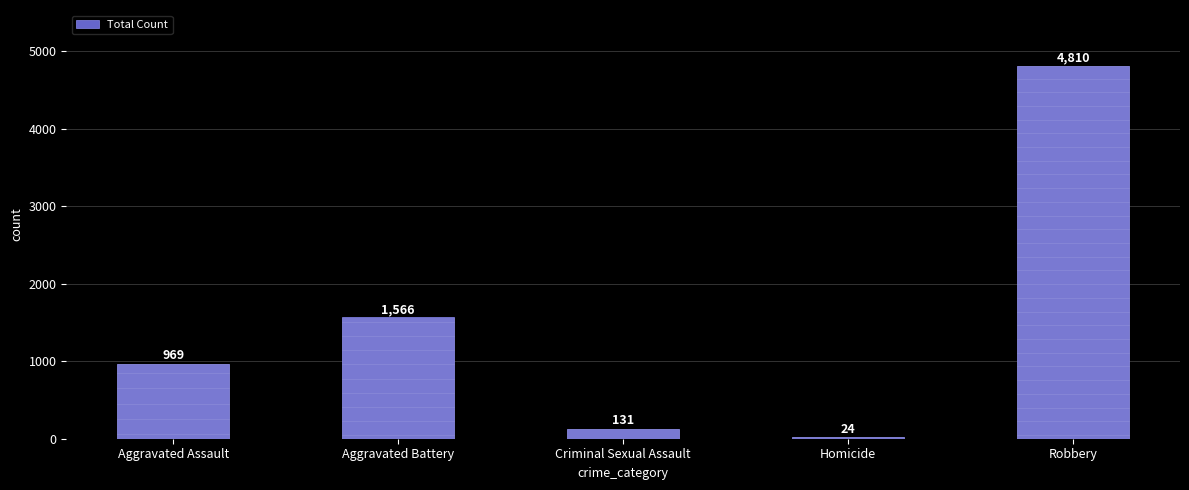

List the labels in order of value, smallest first.

Homicide, Criminal Sexual Assault, Aggravated Assault, Aggravated Battery, Robbery